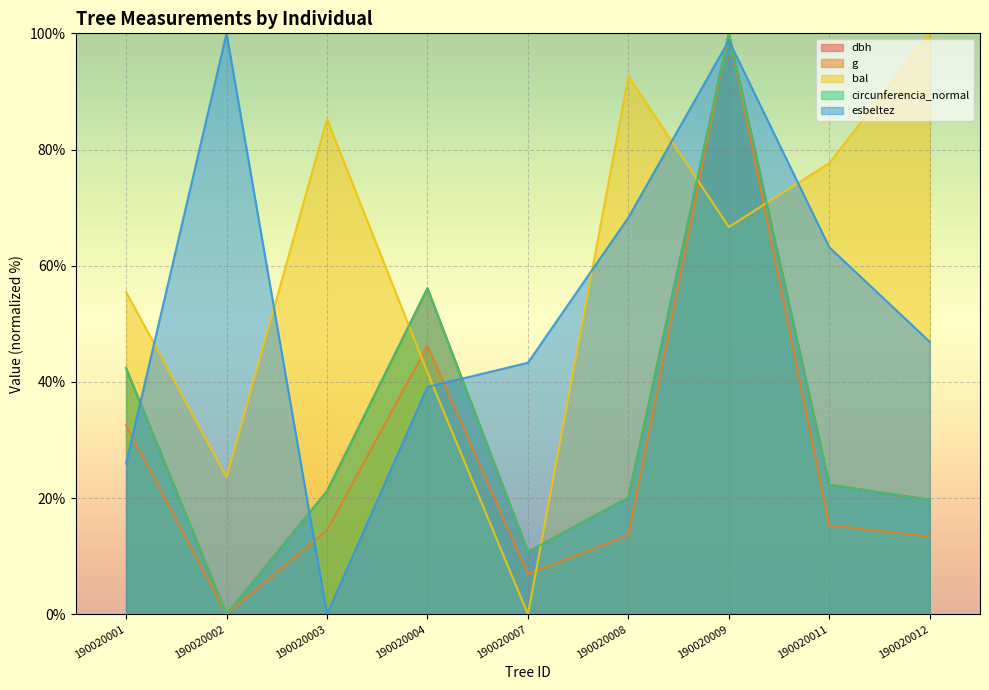

True or false: circunferencia_normal and dbh cross at least once.

False